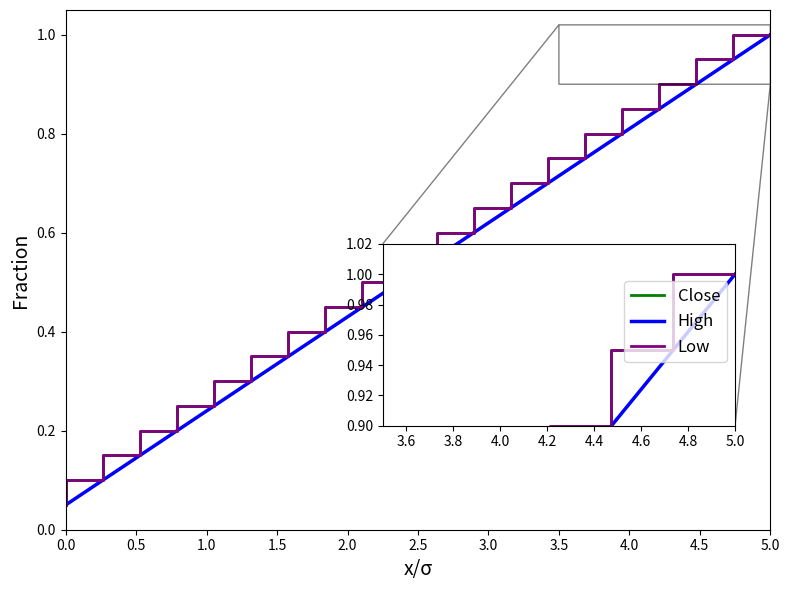

Does the chart display data point markers on the line(s)?

No